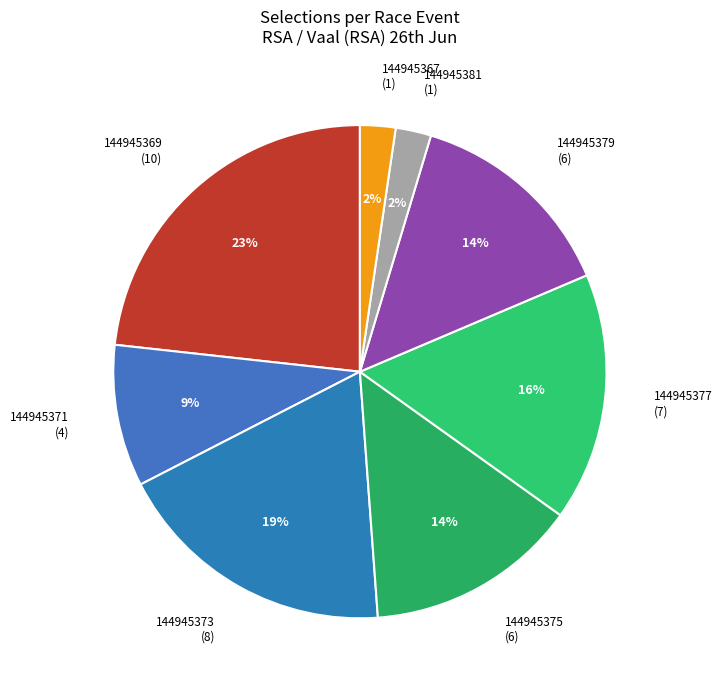

To the nearest percent, what portion does 144945379 represent?

14%